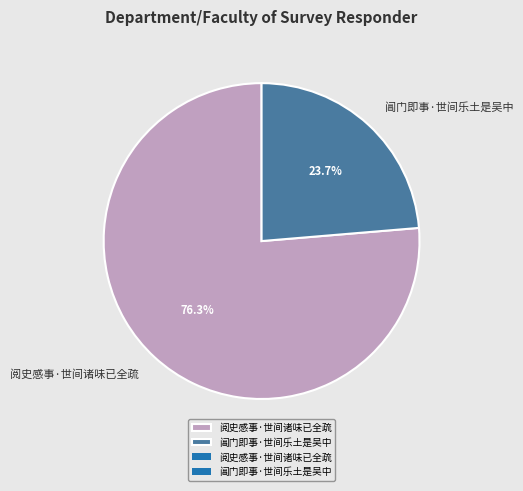

What percentage is NOT represented by 阅史感事·世间诸味已全疏?

23.7%